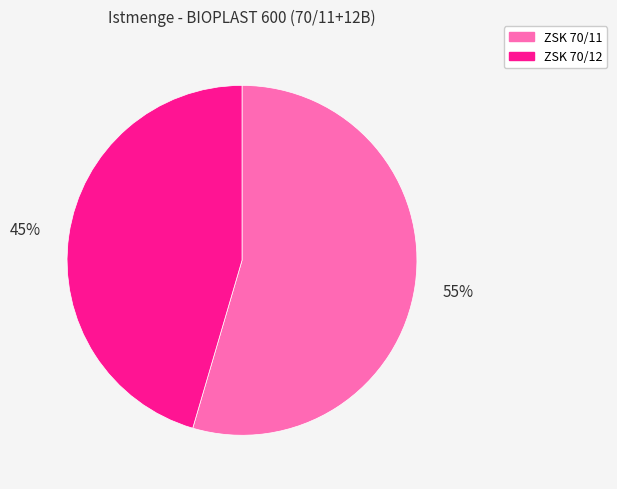

Which category has the smallest portion of the pie?

ZSK 70/12